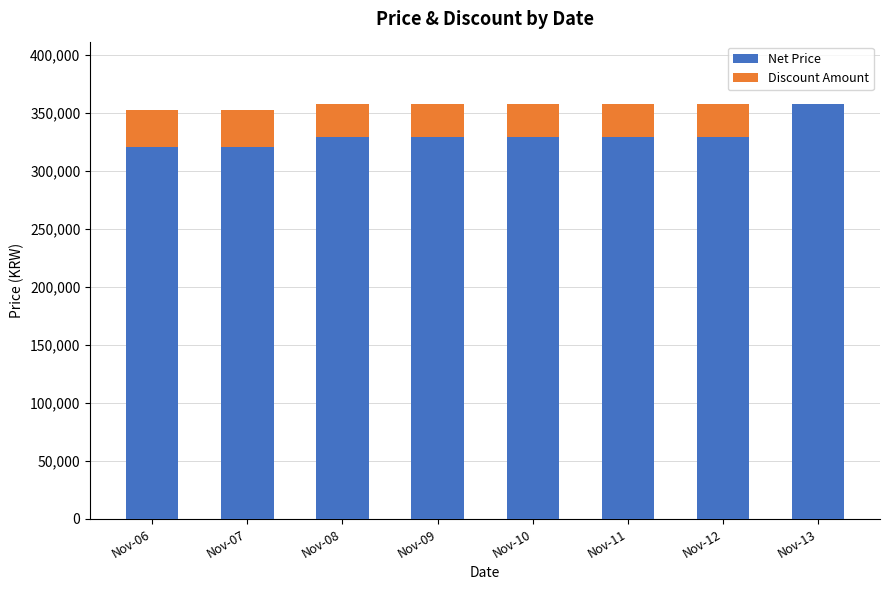

Reading left to right, what are the values for Net Price?

Nov-06=321230	Nov-07=321230	Nov-08=329360	Nov-09=329360	Nov-10=329360	Nov-11=329360	Nov-12=329360	Nov-13=358000